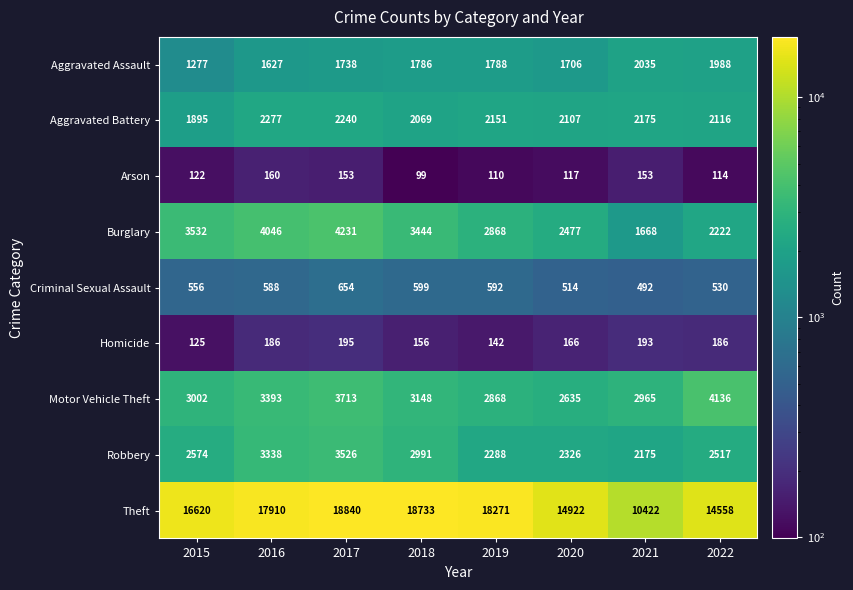

Which series changed the most between 2018 and 2022?

Theft